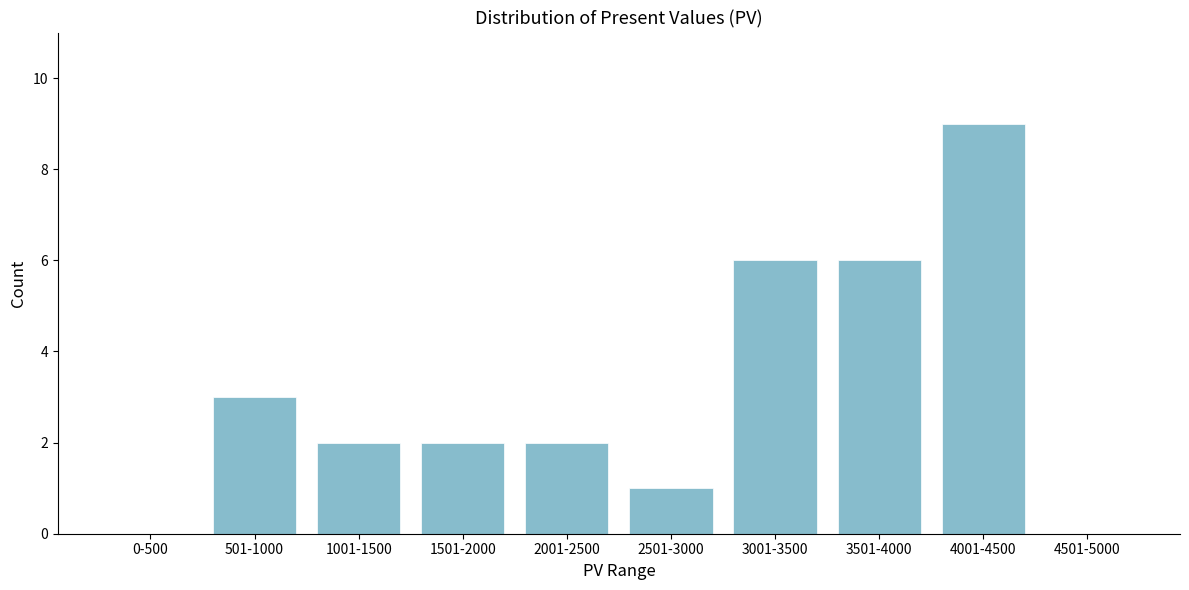

Reading right to left, what are all the values shown in this chart?

4501-5000=0	4001-4500=9	3501-4000=6	3001-3500=6	2501-3000=1	2001-2500=2	1501-2000=2	1001-1500=2	501-1000=3	0-500=0